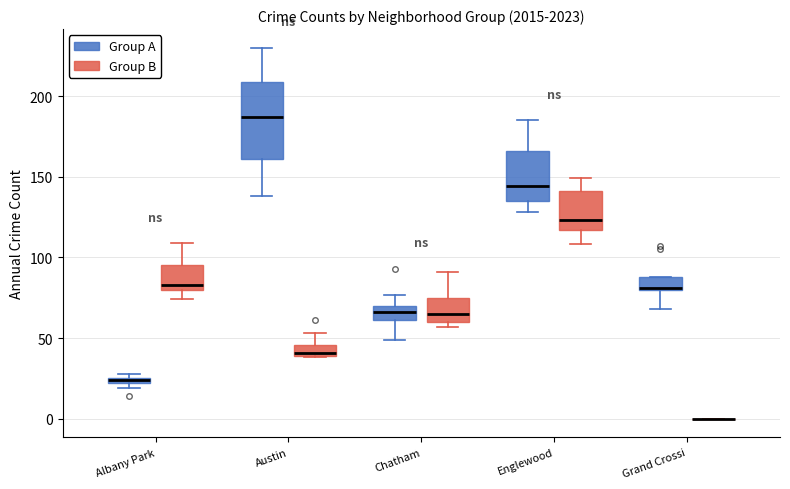

Which box is the tallest, from its lower edge to its upper edge?

Austin (Group A)